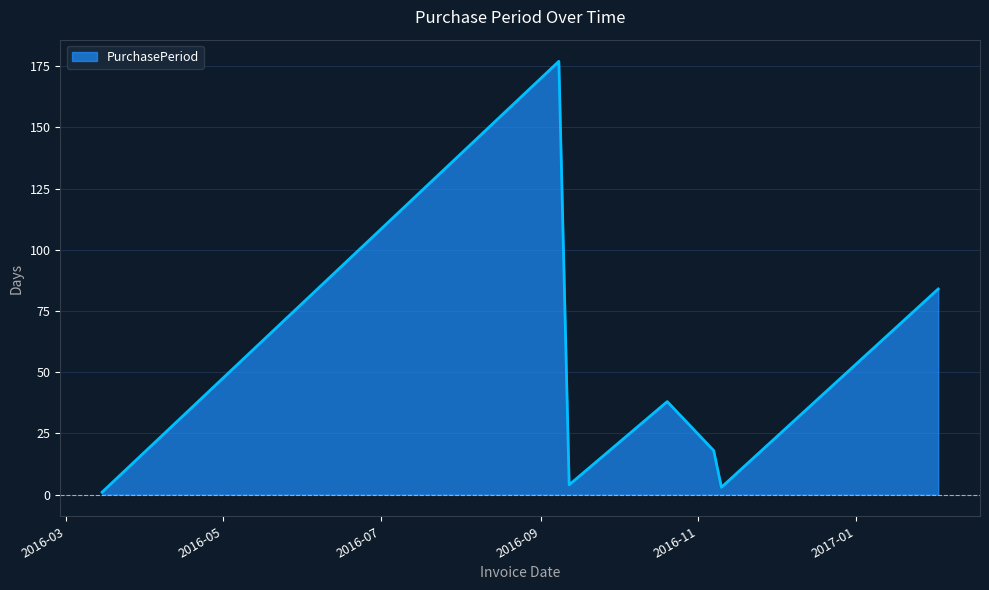

What is the difference between the second highest and second lowest values?

81